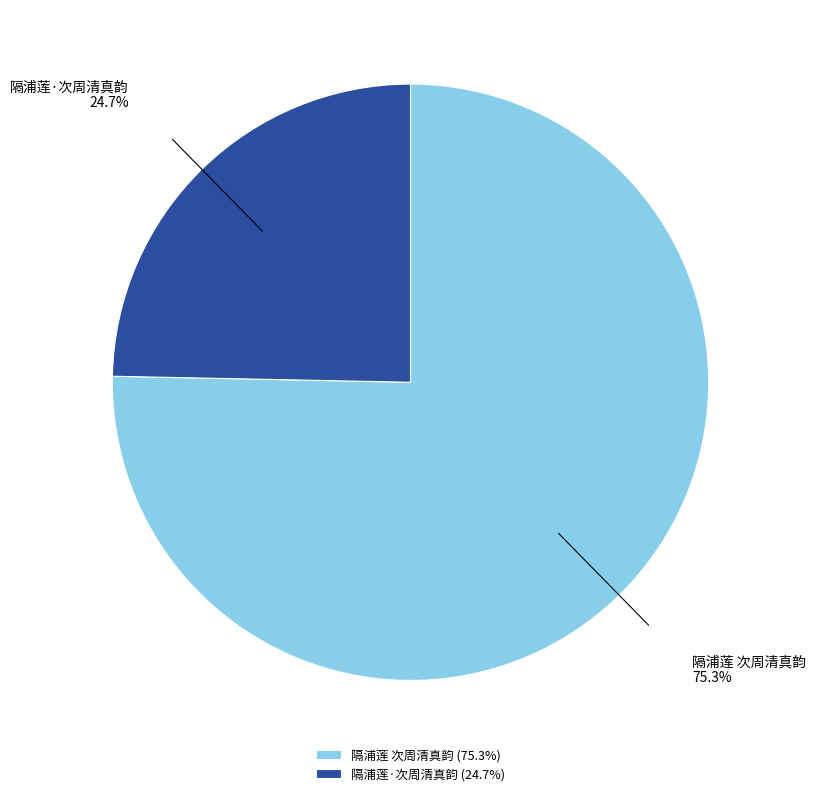

Rank the categories by value from lowest to highest.

隔浦莲·次周清真韵, 隔浦莲 次周清真韵